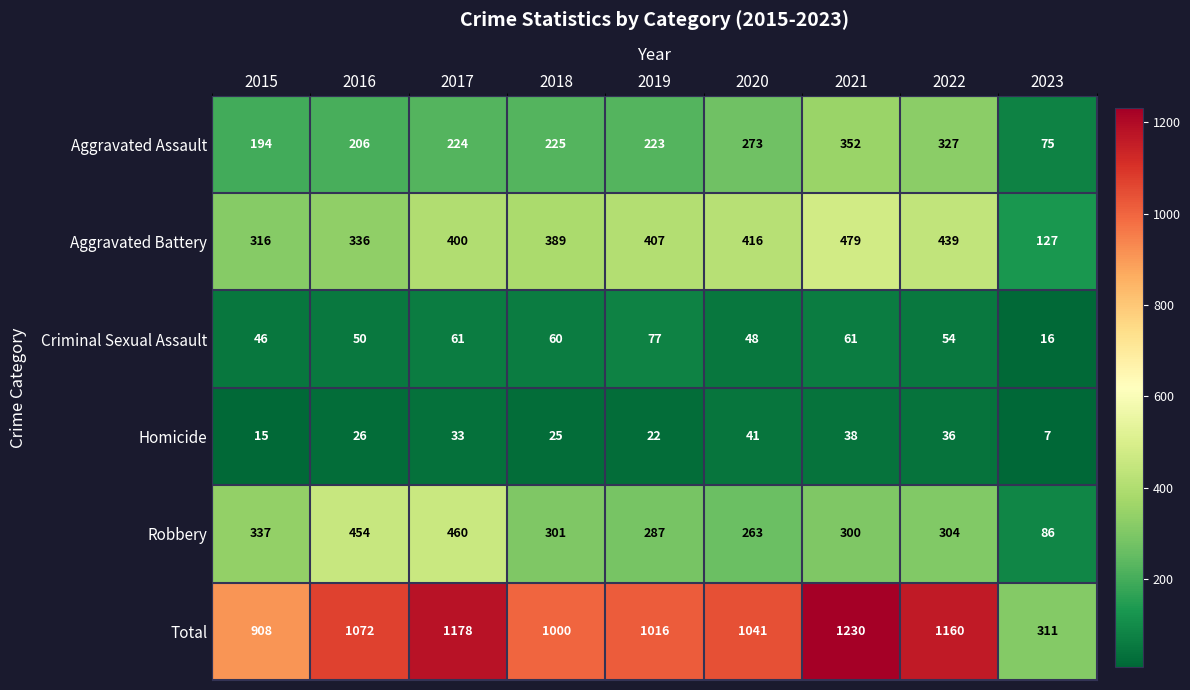

How many categories are shown in the chart?

9